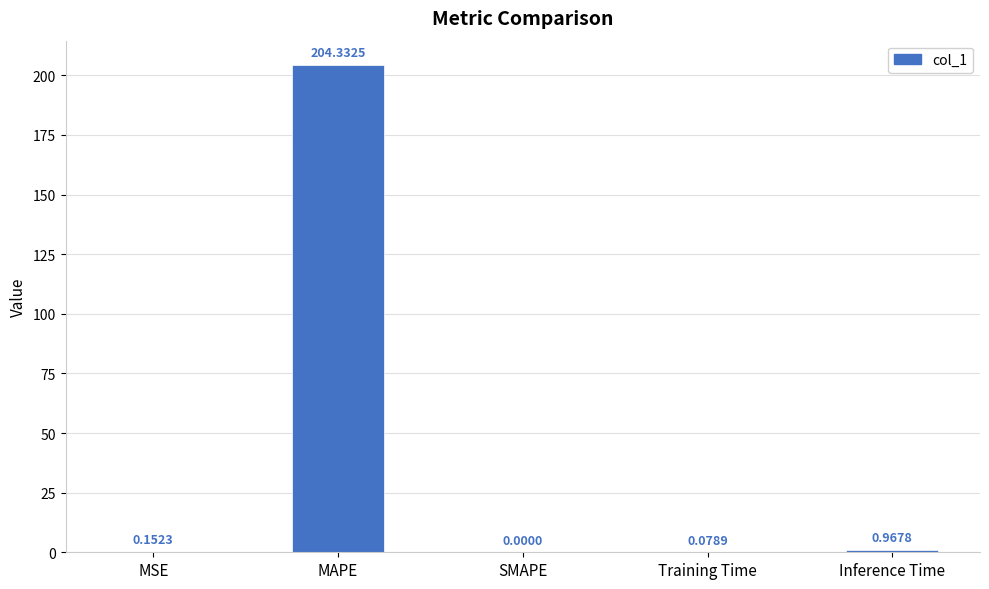

What is the sum of the values at Inference Time and MSE?

1.1